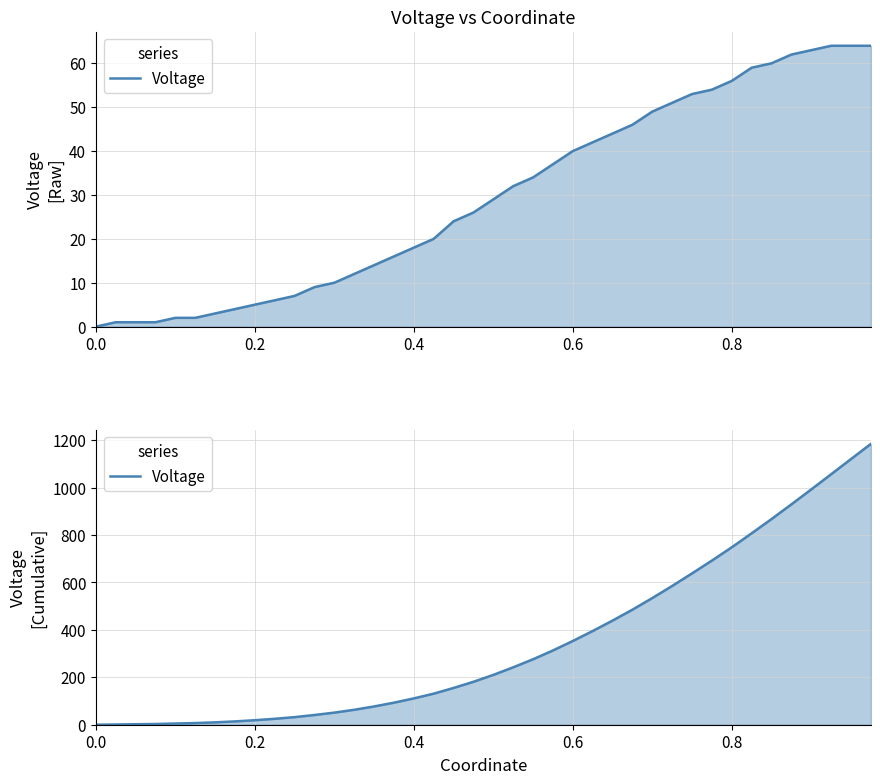

What is the difference between the maximum and minimum values?

1184